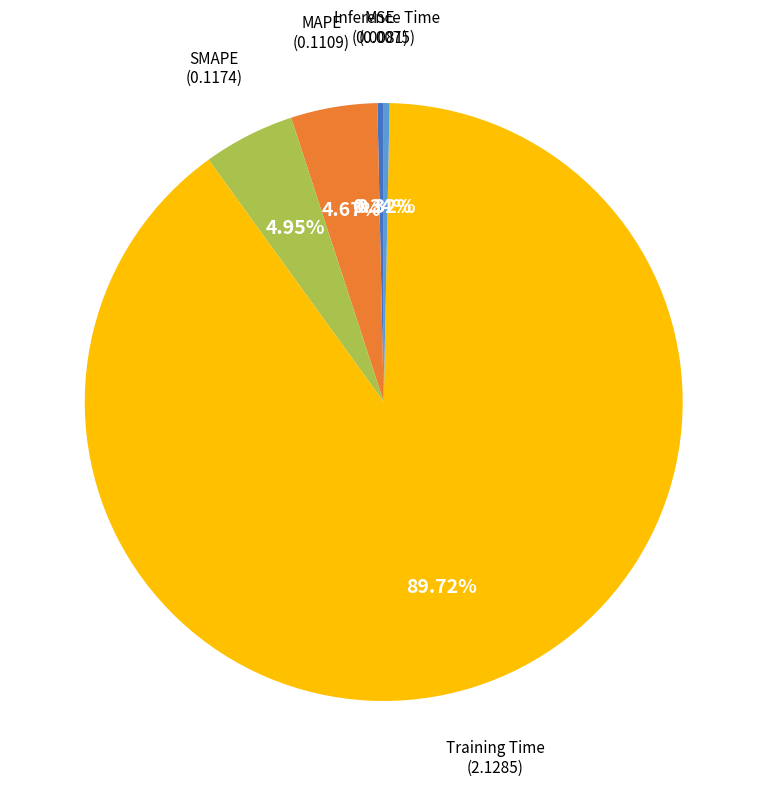

Is there any slice that represents more than half of the pie?

Yes